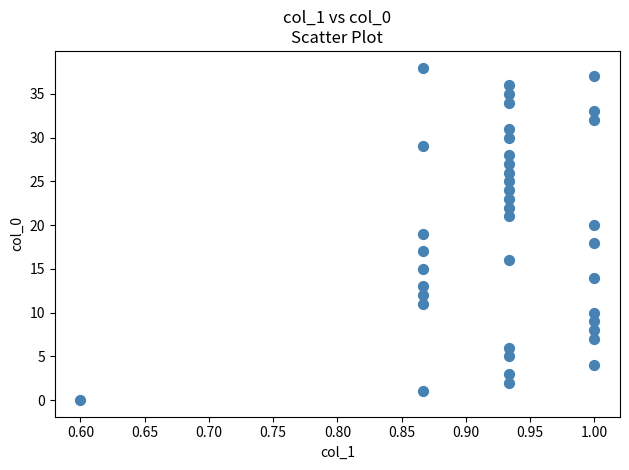

What is the range of Y values (max minus min)?

38